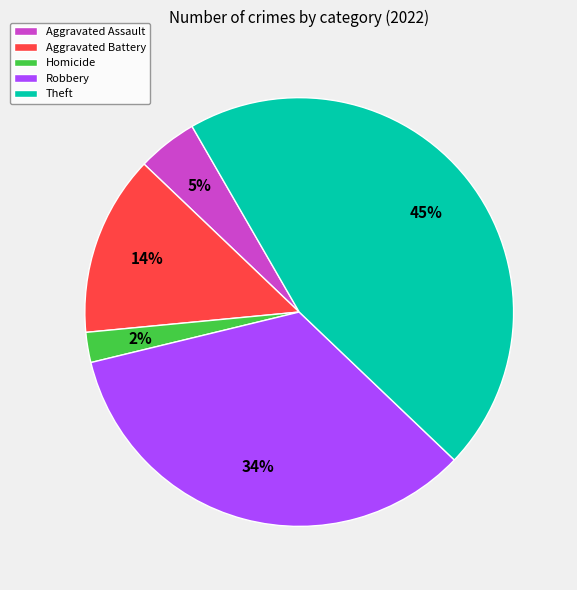

The Aggravated Battery slice represents 4% of the pie. True or false?

False